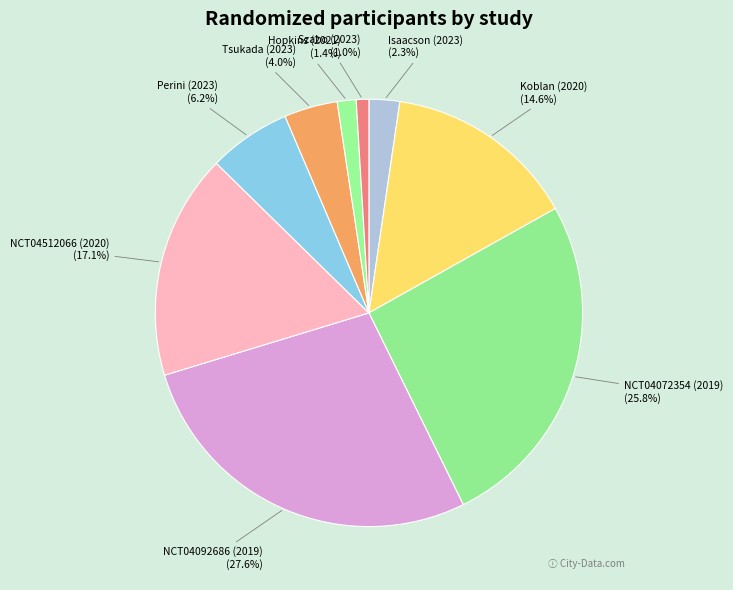

What percentage is the Tsukada (2023) slice, to the nearest percent?

4%